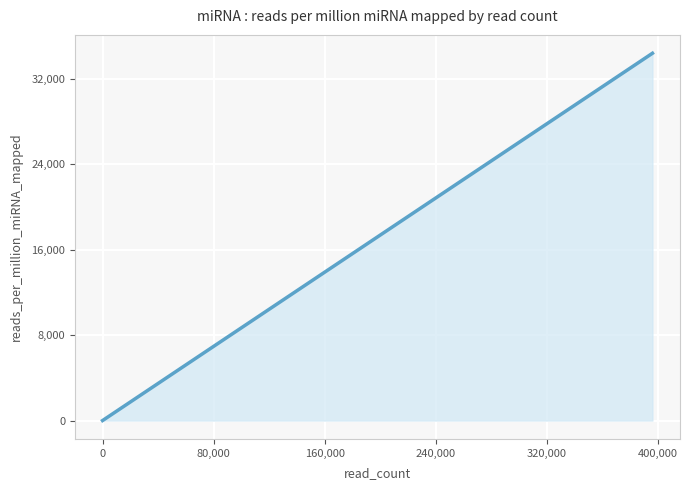

The chart shows a value of 46262.5 at 14. True or false?

False